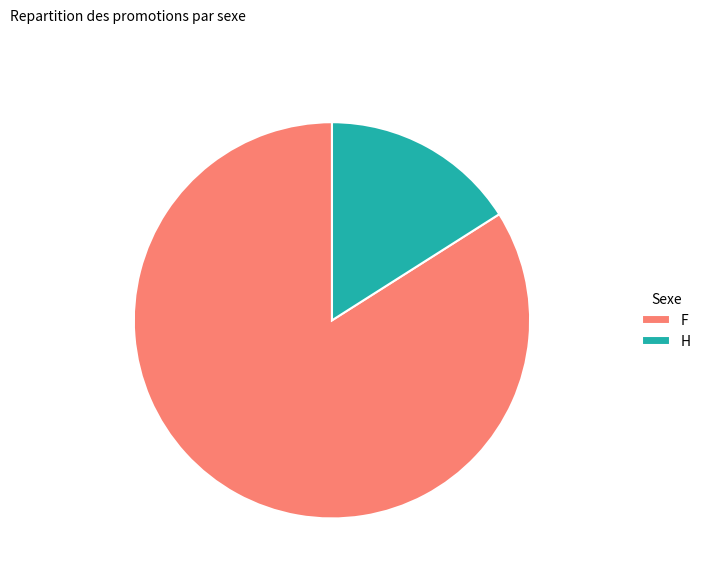

Is it true that F is 70% of the pie?

False